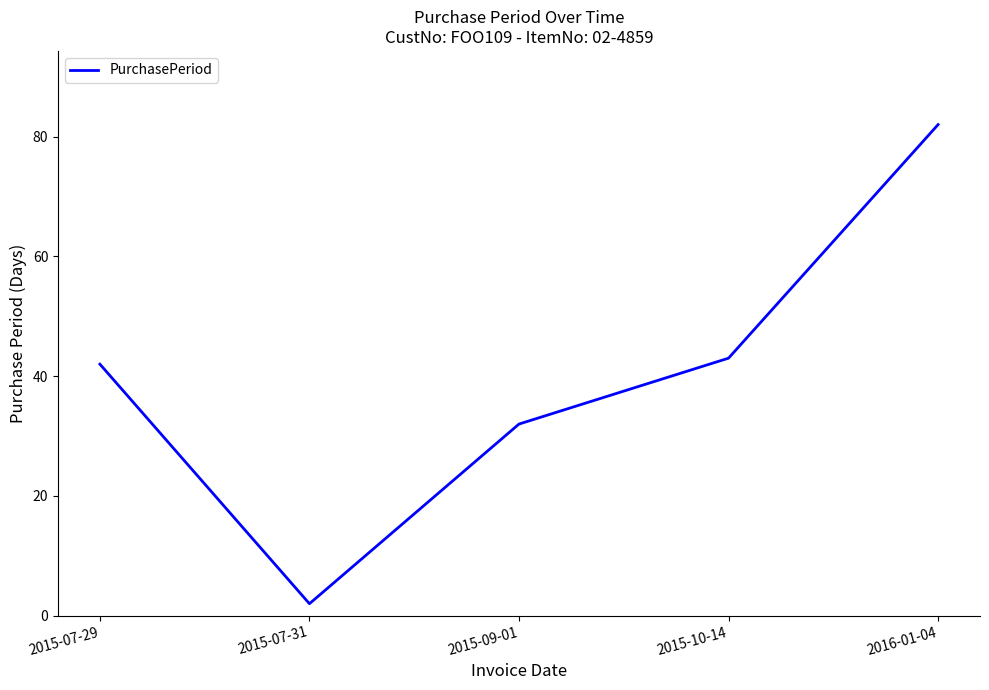

How many lines are shown in the chart?

1